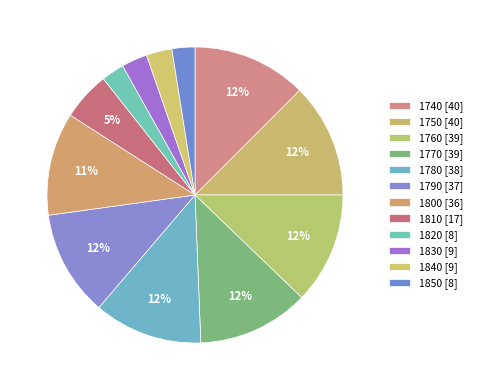

What is the change in value from 1810 to 1820?

-9